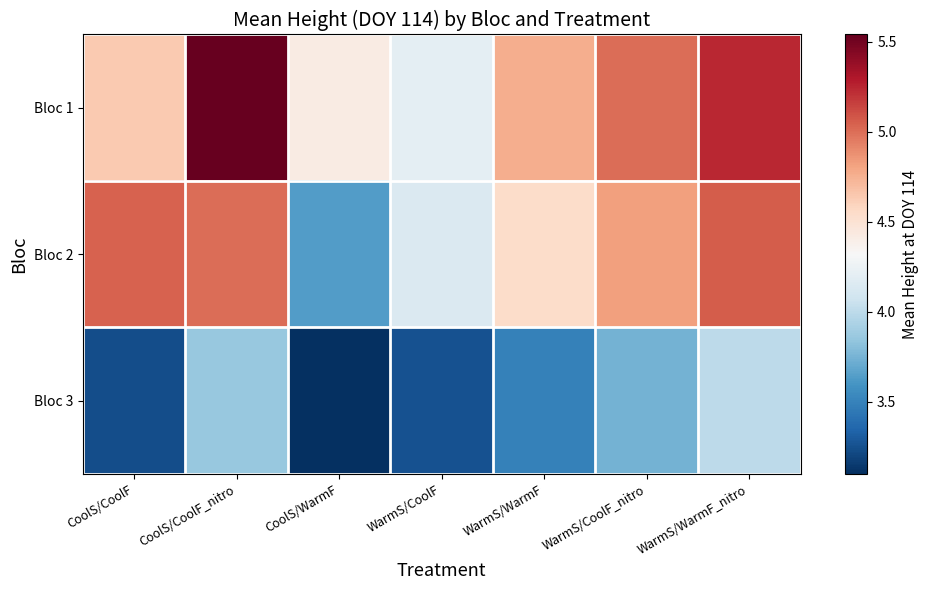

At how many categories does at least one series exceed 3?

7